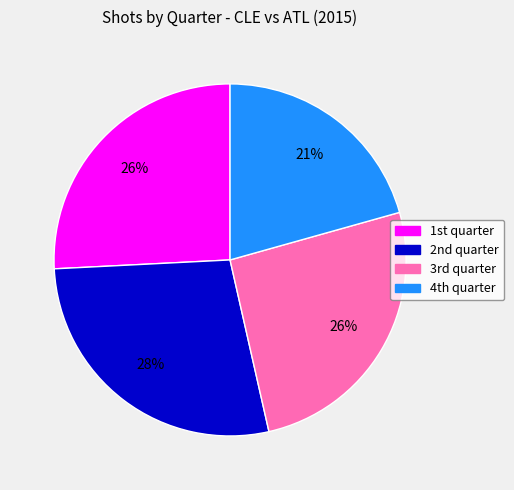

Which category has the biggest portion of the pie?

2nd quarter